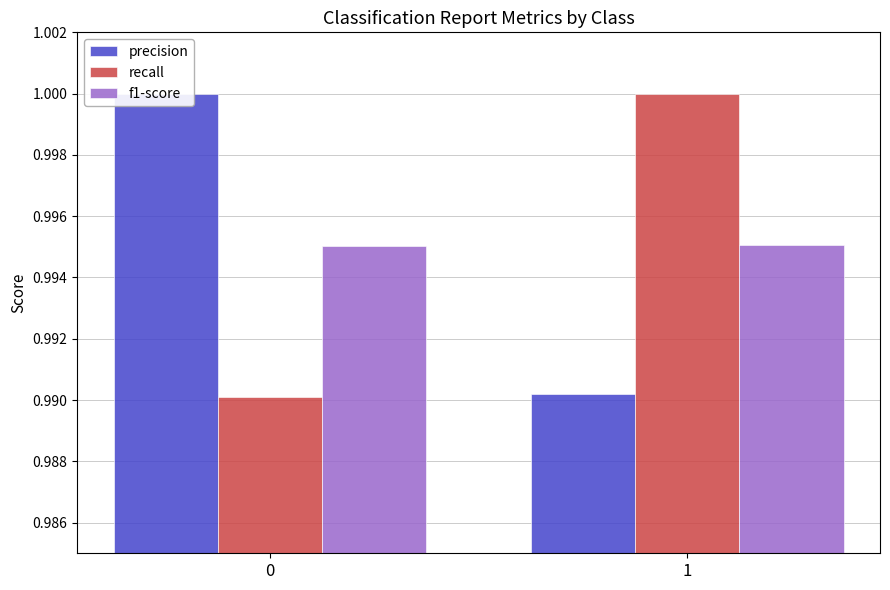

How many data points in recall are less than 1?

1